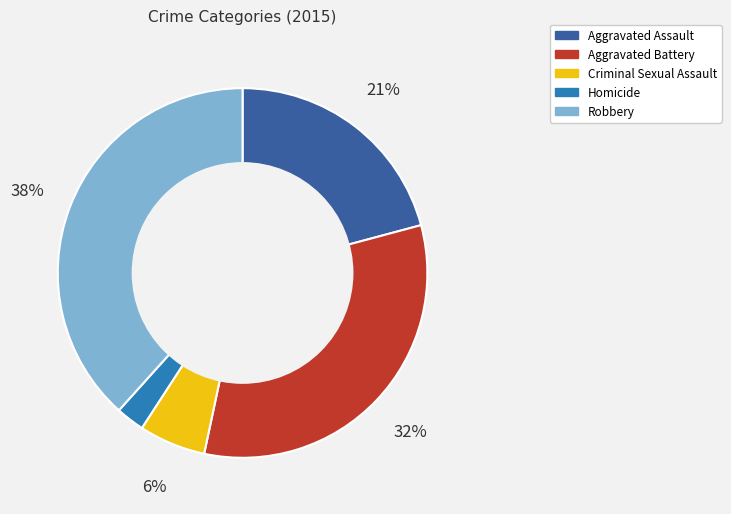

How many slices are in this pie chart?

5